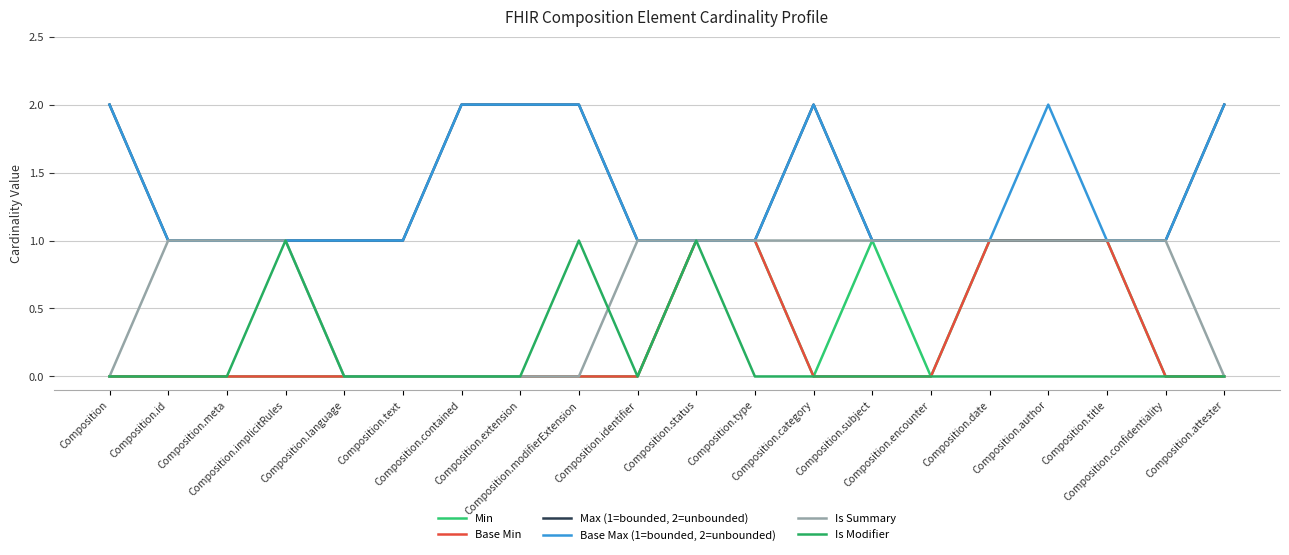

What is the difference between the second highest and second lowest values in the Min series?

1